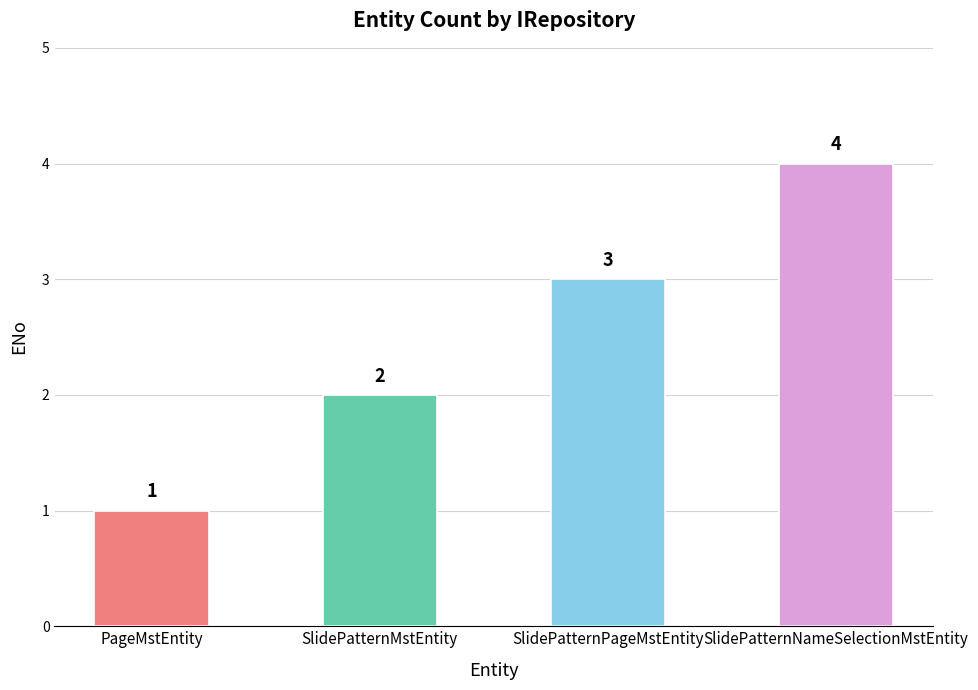

What is the difference between the values at PageMstEntity and SlidePatternPageMstEntity?

2